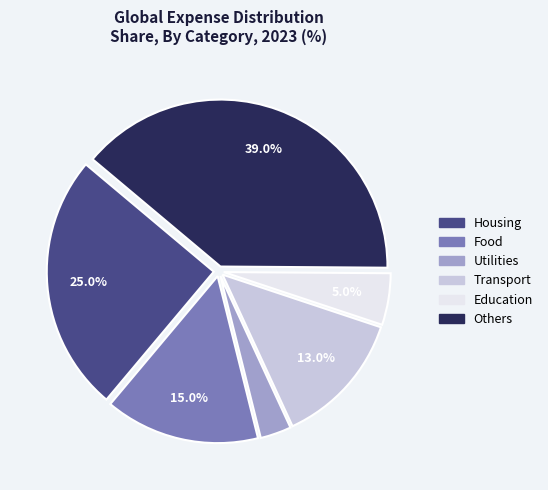

How many segments does this pie chart have?

6